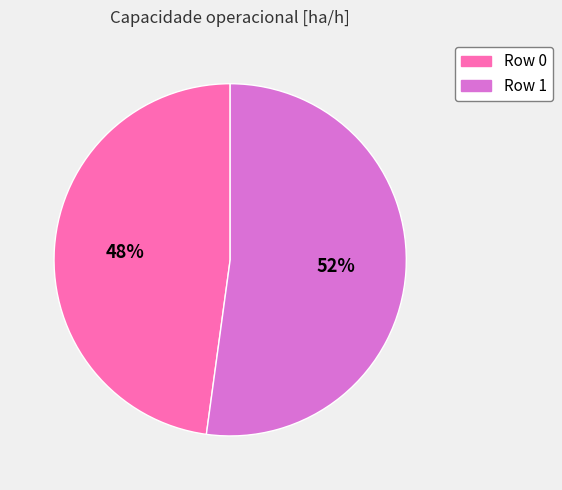

Do Row 0 and Row 1 together represent more than half of the pie?

Yes